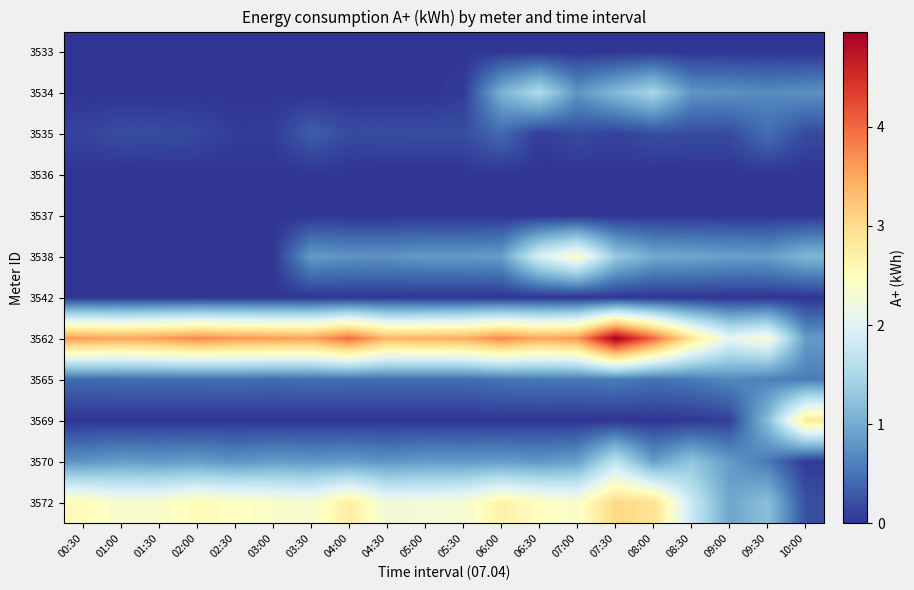

Reading left to right, transcribe all the data shown in this chart.

3533: 00:30=0.0	01:00=0.0	01:30=0.0	02:00=0.0	02:30=0.0	03:00=0.0	03:30=0.0	04:00=0.0	04:30=0.0	05:00=0.0	05:30=0.0	06:00=0.0	06:30=0.0	07:00=0.0	07:30=0.0	08:00=0.0	08:30=0.0	09:00=0.0	09:30=0.0	10:00=0.0
3534: 00:30=0.0	01:00=0.0	01:30=0.0	02:00=0.0	02:30=0.0	03:00=0.0	03:30=0.0	04:00=0.0	04:30=0.0	05:00=0.0	05:30=0.0	06:00=1.1	06:30=1.5	07:00=0.8	07:30=1.1	08:00=1.5	08:30=0.8	09:00=0.8	09:30=0.7	10:00=0.7
3535: 00:30=0.1	01:00=0.2	01:30=0.2	02:00=0.2	02:30=0.1	03:00=0.1	03:30=0.3	04:00=0.2	04:30=0.2	05:00=0.2	05:30=0.2	06:00=0.4	06:30=0.1	07:00=0.2	07:30=0.1	08:00=0.2	08:30=0.2	09:00=0.2	09:30=0.5	10:00=0.2
3536: 00:30=0.0	01:00=0.0	01:30=0.0	02:00=0.0	02:30=0.0	03:00=0.0	03:30=0.0	04:00=0.0	04:30=0.0	05:00=0.0	05:30=0.0	06:00=0.0	06:30=0.0	07:00=0.0	07:30=0.0	08:00=0.0	08:30=0.0	09:00=0.0	09:30=0.0	10:00=0.0
3537: 00:30=0.0	01:00=0.0	01:30=0.0	02:00=0.0	02:30=0.0	03:00=0.0	03:30=0.0	04:00=0.0	04:30=0.0	05:00=0.0	05:30=0.0	06:00=0.0	06:30=0.0	07:00=0.0	07:30=0.0	08:00=0.0	08:30=0.0	09:00=0.0	09:30=0.0	10:00=0.0
3538: 00:30=0.0	01:00=0.0	01:30=0.0	02:00=0.0	02:30=0.0	03:00=0.0	03:30=0.8	04:00=0.8	04:30=0.8	05:00=0.8	05:30=0.8	06:00=0.9	06:30=1.9	07:00=2.4	07:30=1.3	08:00=1.0	08:30=0.9	09:00=0.9	09:30=0.9	10:00=1.1
3542: 00:30=0.0	01:00=0.0	01:30=0.0	02:00=0.0	02:30=0.0	03:00=0.0	03:30=0.0	04:00=0.0	04:30=0.0	05:00=0.0	05:30=0.0	06:00=0.0	06:30=0.0	07:00=0.0	07:30=0.0	08:00=0.0	08:30=0.0	09:00=0.0	09:30=0.0	10:00=0.0
3562: 00:30=3.6	01:00=3.5	01:30=3.6	02:00=3.8	02:30=3.6	03:00=3.6	03:30=3.6	04:00=4.0	04:30=3.4	05:00=3.4	05:30=3.5	06:00=3.8	06:30=3.5	07:00=3.6	07:30=5.0	08:00=4.0	08:30=2.9	09:00=2.1	09:30=2.3	10:00=0.8
3565: 00:30=0.4	01:00=0.4	01:30=0.4	02:00=0.4	02:30=0.5	03:00=0.4	03:30=0.5	04:00=0.4	04:30=0.4	05:00=0.4	05:30=0.4	06:00=0.5	06:30=0.5	07:00=0.5	07:30=0.6	08:00=0.5	08:30=0.5	09:00=0.7	09:30=0.6	10:00=0.6
3569: 00:30=0.0	01:00=0.0	01:30=0.0	02:00=0.0	02:30=0.0	03:00=0.0	03:30=0.0	04:00=0.0	04:30=0.0	05:00=0.0	05:30=0.0	06:00=0.0	06:30=0.0	07:00=0.0	07:30=0.0	08:00=0.0	08:30=0.0	09:00=0.1	09:30=1.2	10:00=2.8
3570: 00:30=0.8	01:00=0.9	01:30=0.8	02:00=0.9	02:30=0.8	03:00=0.8	03:30=0.8	04:00=0.8	04:30=0.8	05:00=0.8	05:30=0.8	06:00=0.8	06:30=0.8	07:00=0.9	07:30=1.7	08:00=0.9	08:30=1.3	09:00=0.8	09:30=0.5	10:00=0.1
3572: 00:30=2.5	01:00=2.3	01:30=2.4	02:00=2.5	02:30=2.5	03:00=2.4	03:30=2.3	04:00=2.7	04:30=2.2	05:00=2.3	05:30=2.3	06:00=2.7	06:30=2.5	07:00=2.4	07:30=3.0	08:00=2.9	08:30=1.8	09:00=0.9	09:30=1.2	10:00=0.2